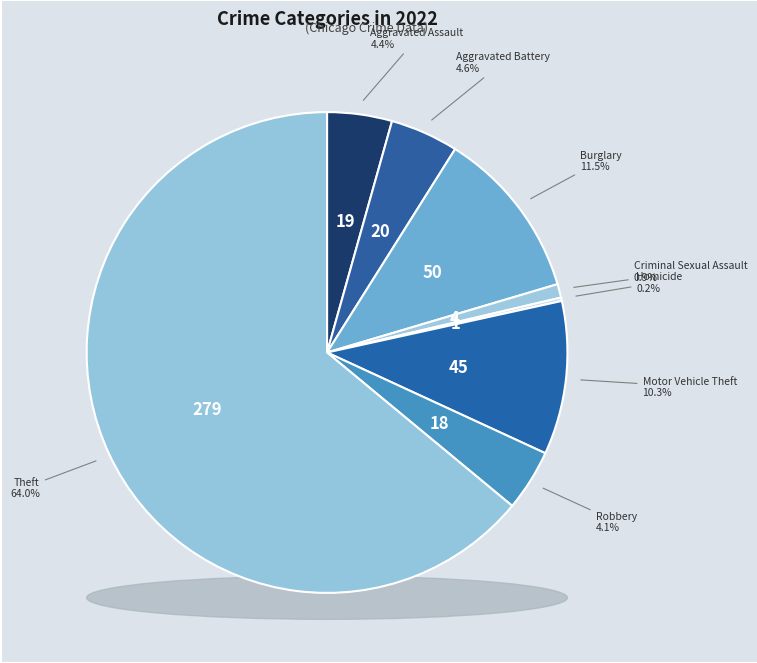

What percentage is the Robbery slice, to the nearest percent?

4%